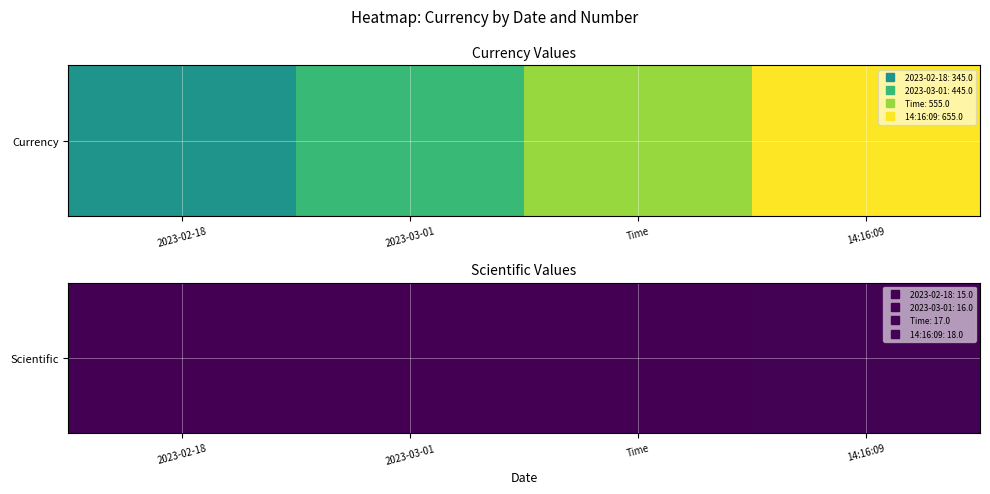

At which label does the data first exceed 17?

14:16:09